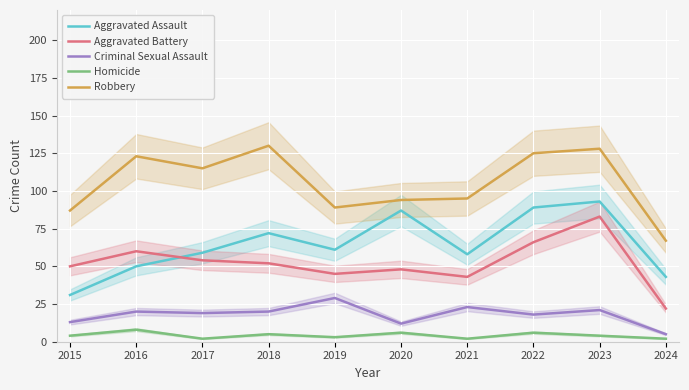

Does the chart display data point markers on the line(s)?

No